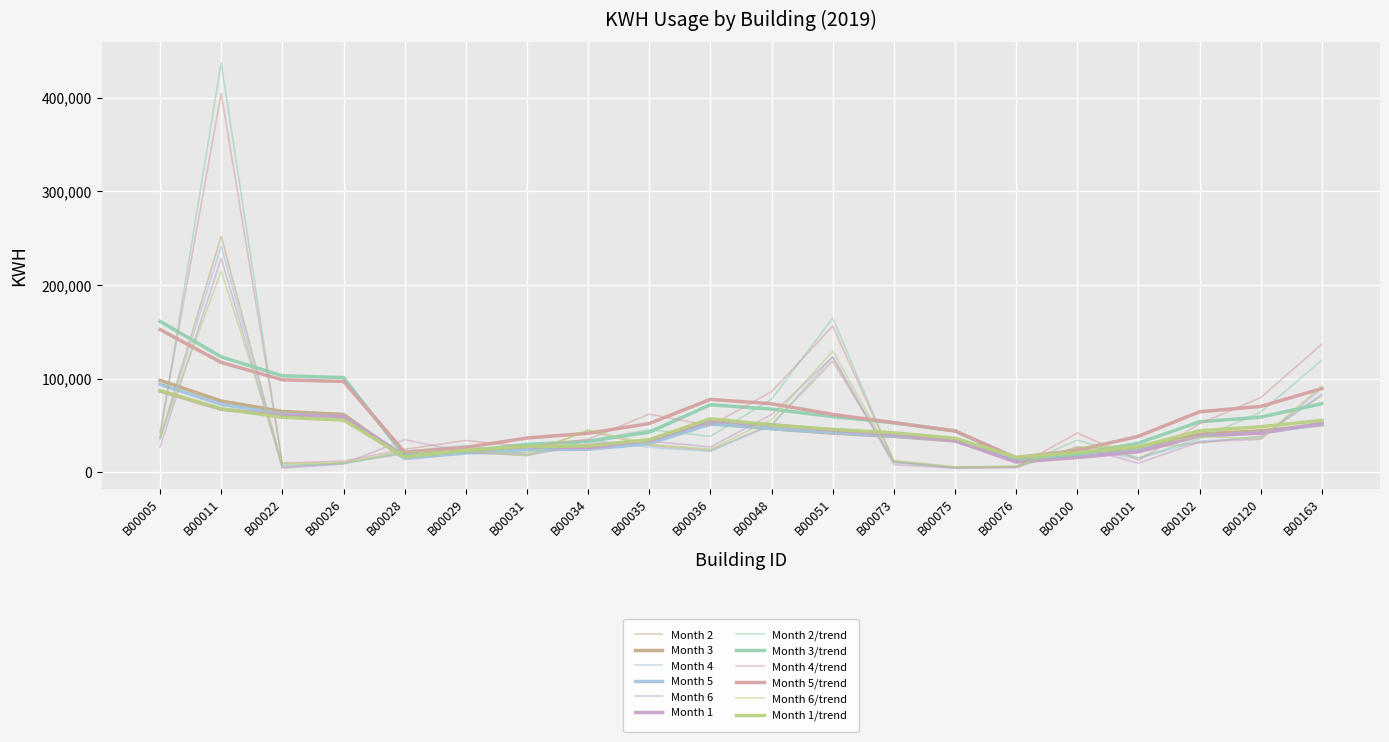

The value of Month 3 at B00120 is 37031. True or false?

True